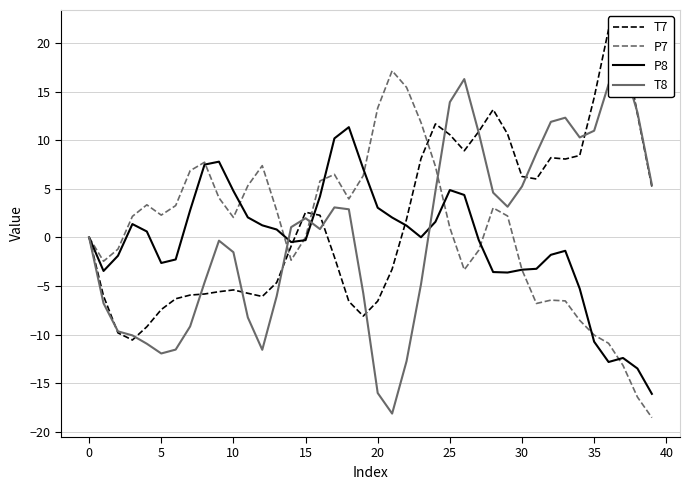

Rank the series by their average value, from highest to lowest.

T7, P7, T8, P8